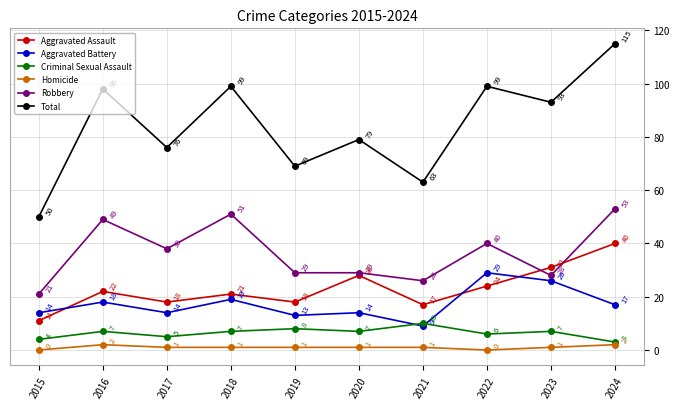

At how many categories does at least one series exceed 85?

5